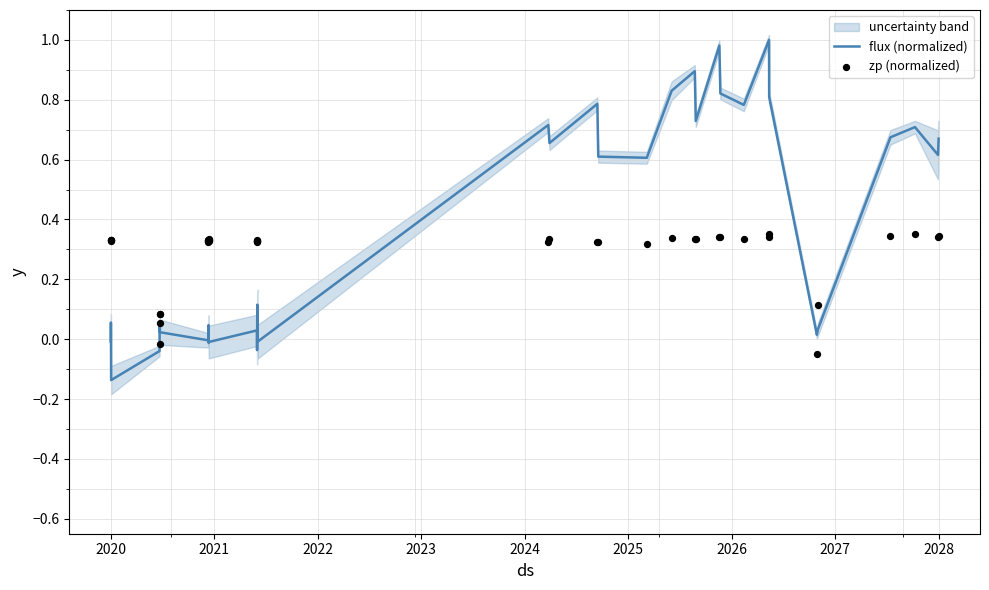

Which series has the largest total across all categories?

flux (normalized)